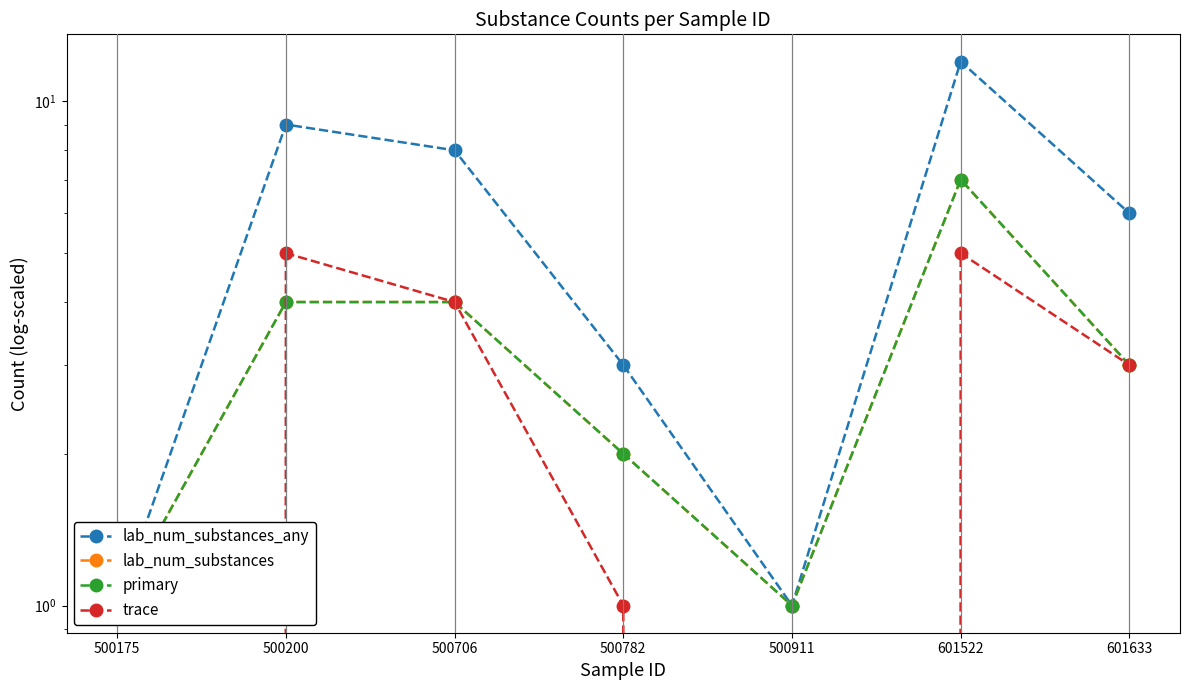

How many lines are shown in the chart?

4